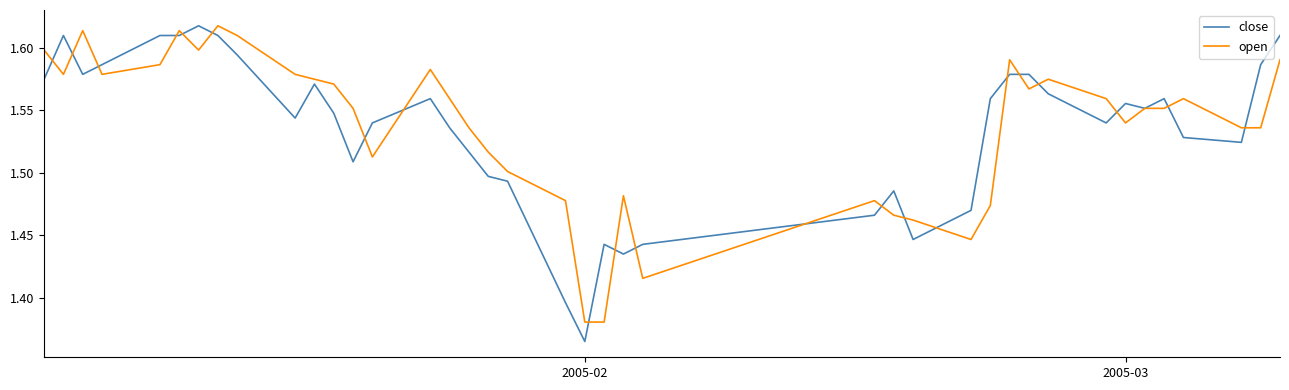

What is the smallest value displayed?

1.4